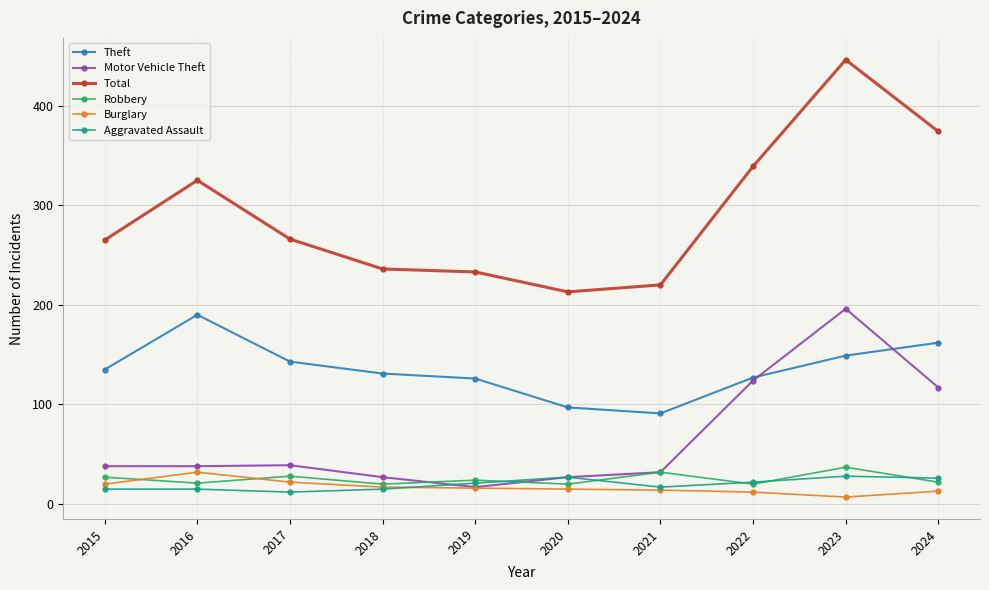

How many lines are shown in the chart?

6